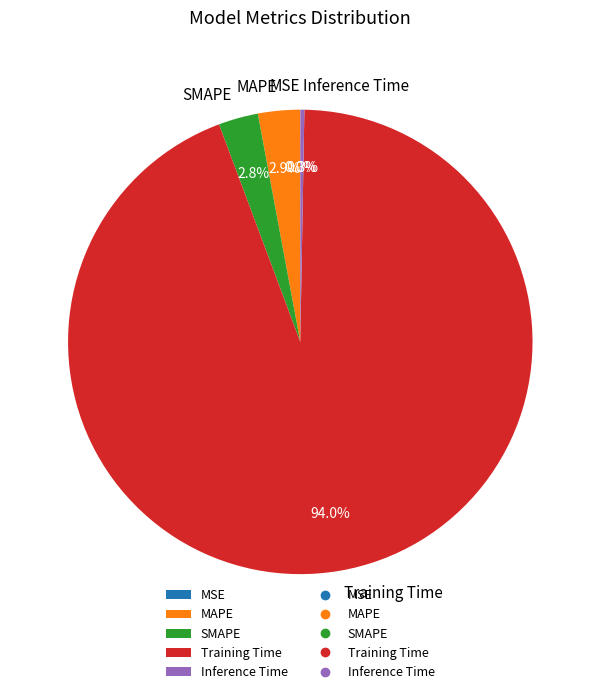

To the nearest percent, what is the average slice percentage?

20%